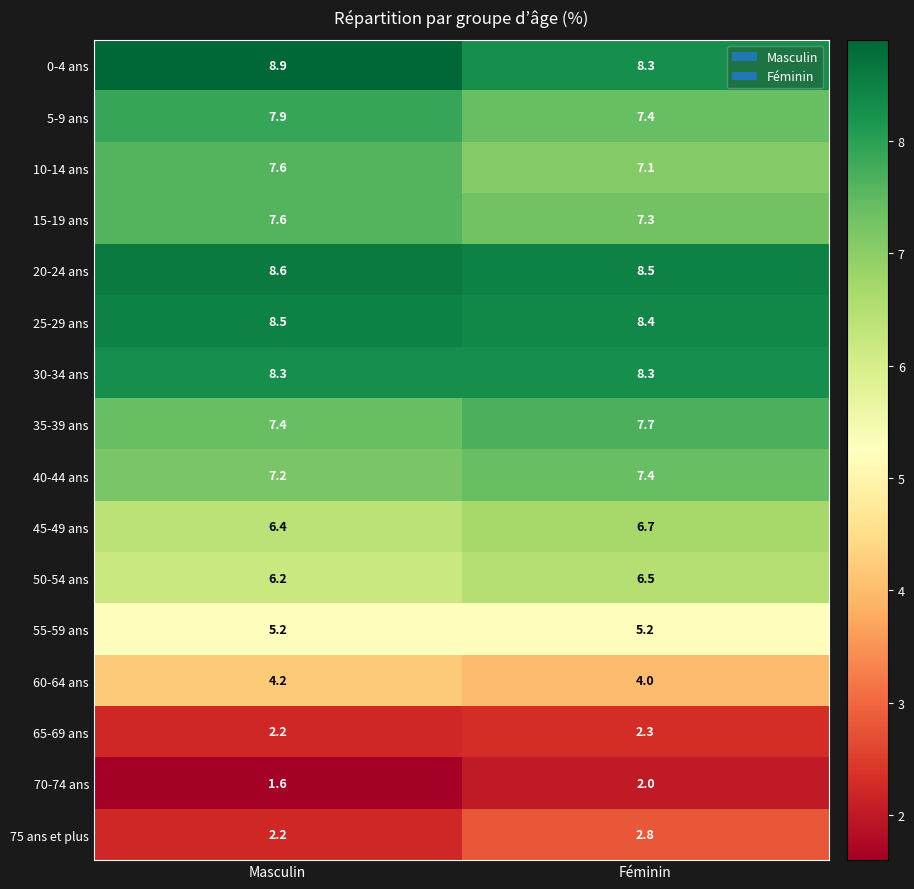

What is the difference between the maximum and minimum values in the 75 ans et plus series?

0.6